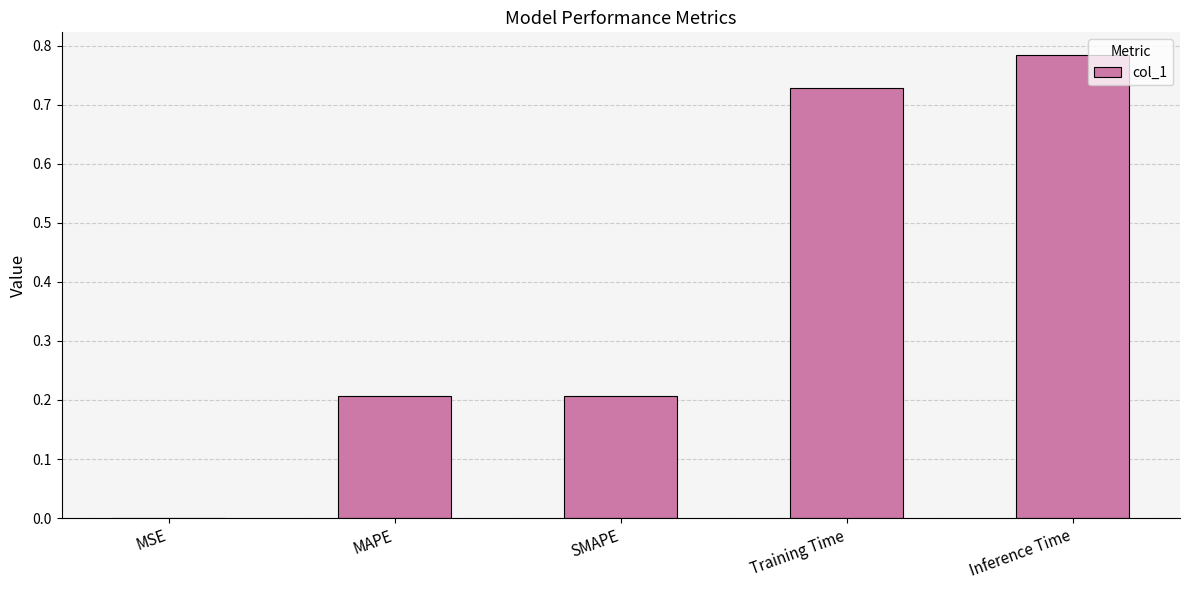

What is the change in value from MAPE to Training Time?

+0.5